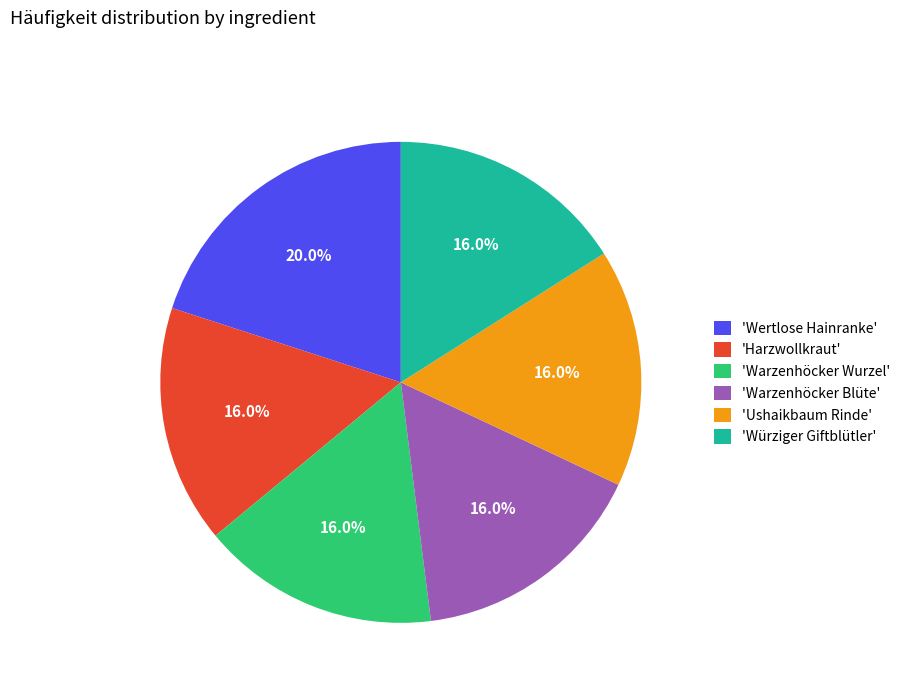

Count the number of slices in the pie.

6